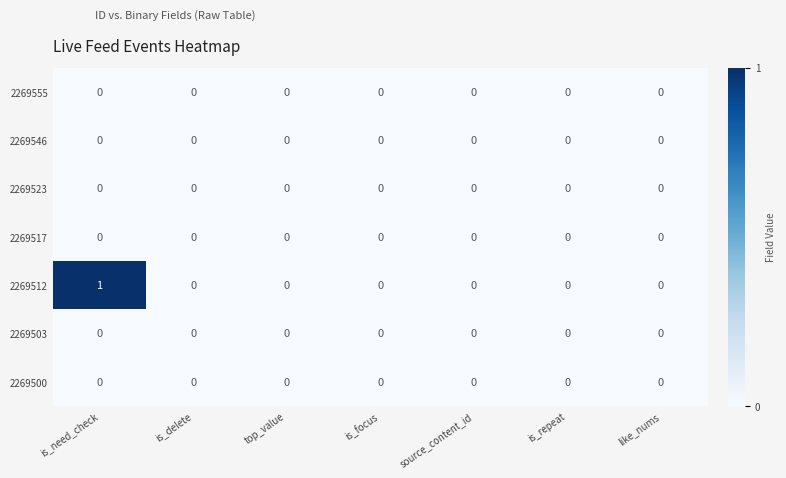

Which series changed the most between is_need_check and top_value?

2269512